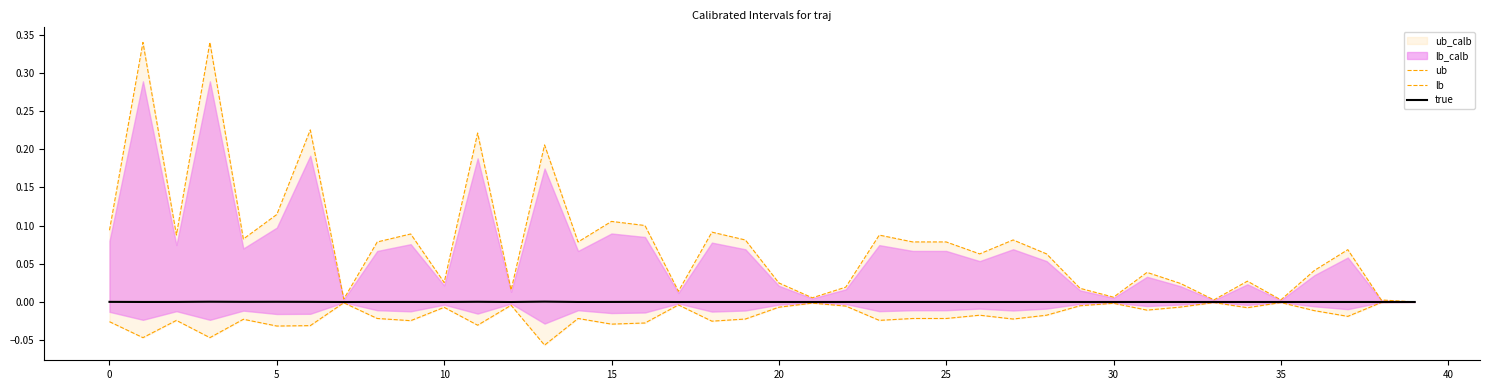

How many lines are shown in the chart?

3